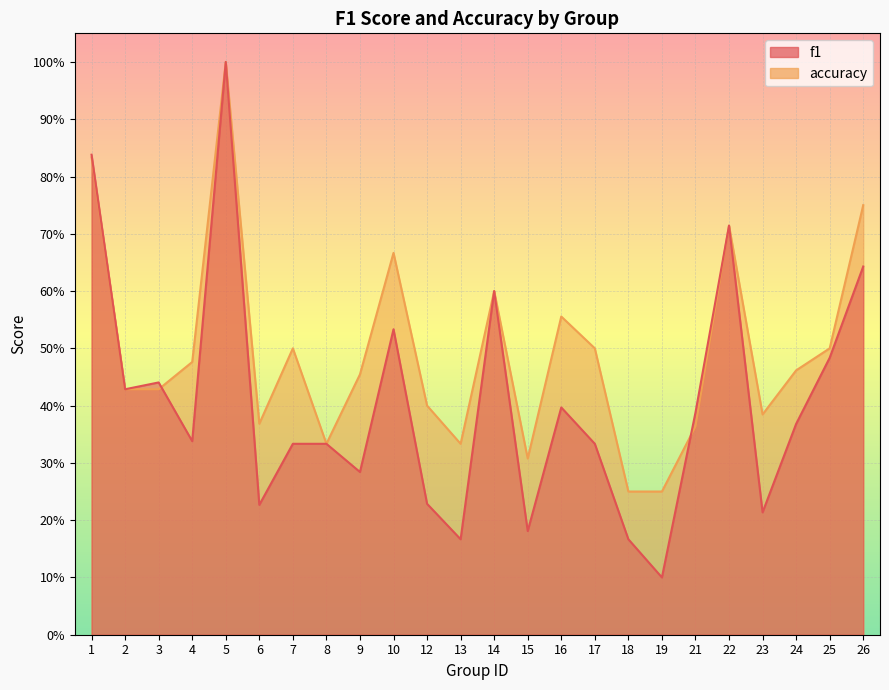

List the labels in order of accuracy value, largest first.

5, 1, 26, 22, 10, 14, 16, 7, 17, 25, 4, 24, 9, 2, 3, 12, 23, 6, 21, 8, 13, 15, 18, 19